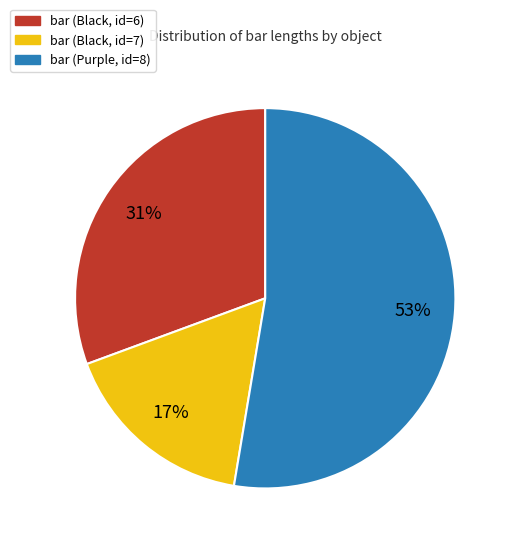

What is the ratio of the value at bar (Black, id=6) to the value at bar (Purple, id=8)?

0.6